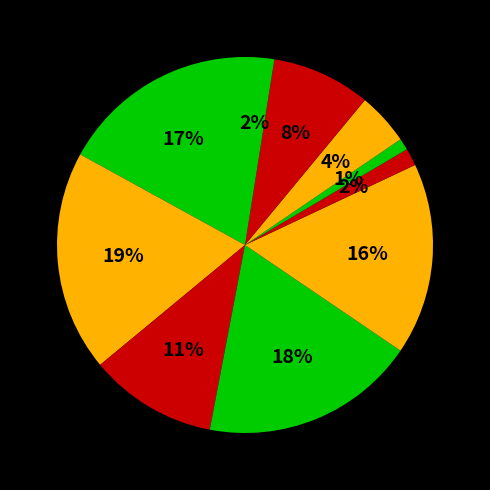

How many slices are in this pie chart?

10